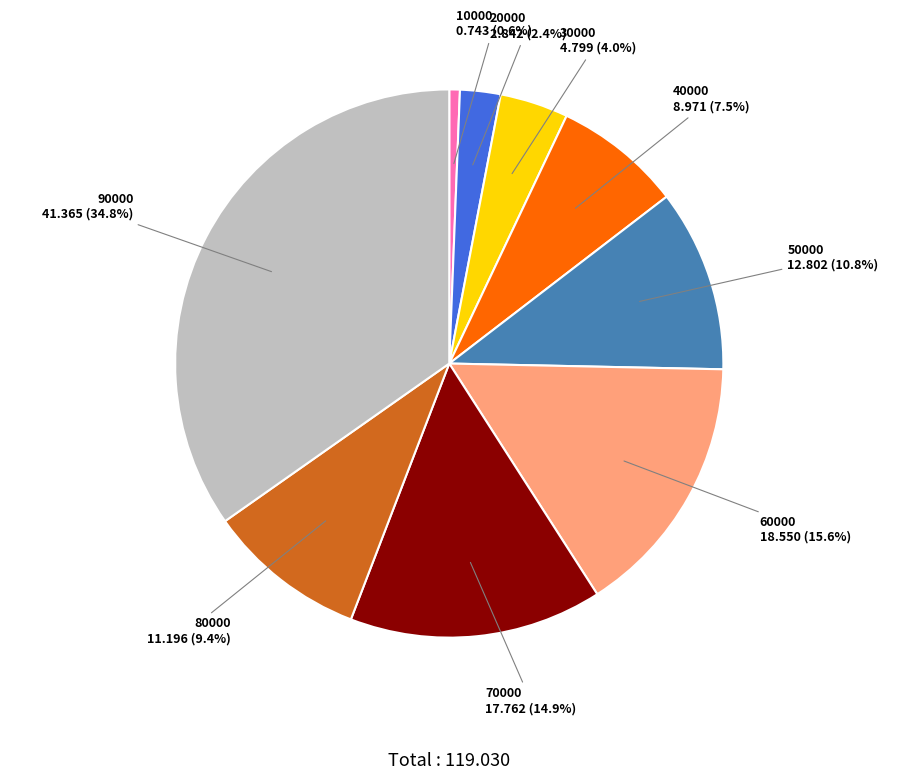

Do 30000 and 20000 together represent more than half of the pie?

No